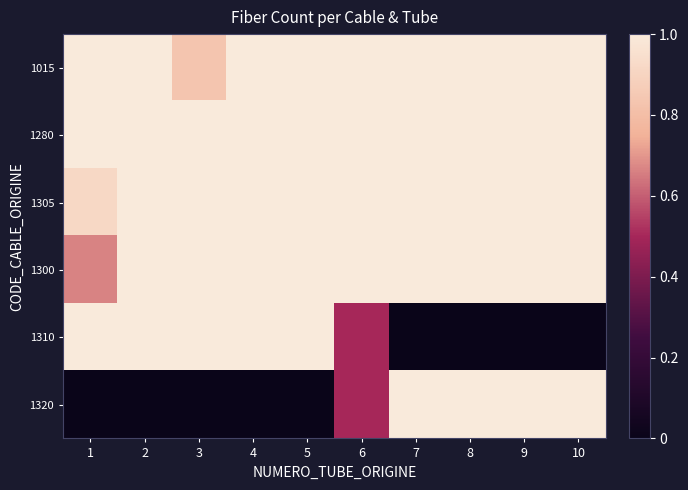

What is the total value across all series at 9?

5.0